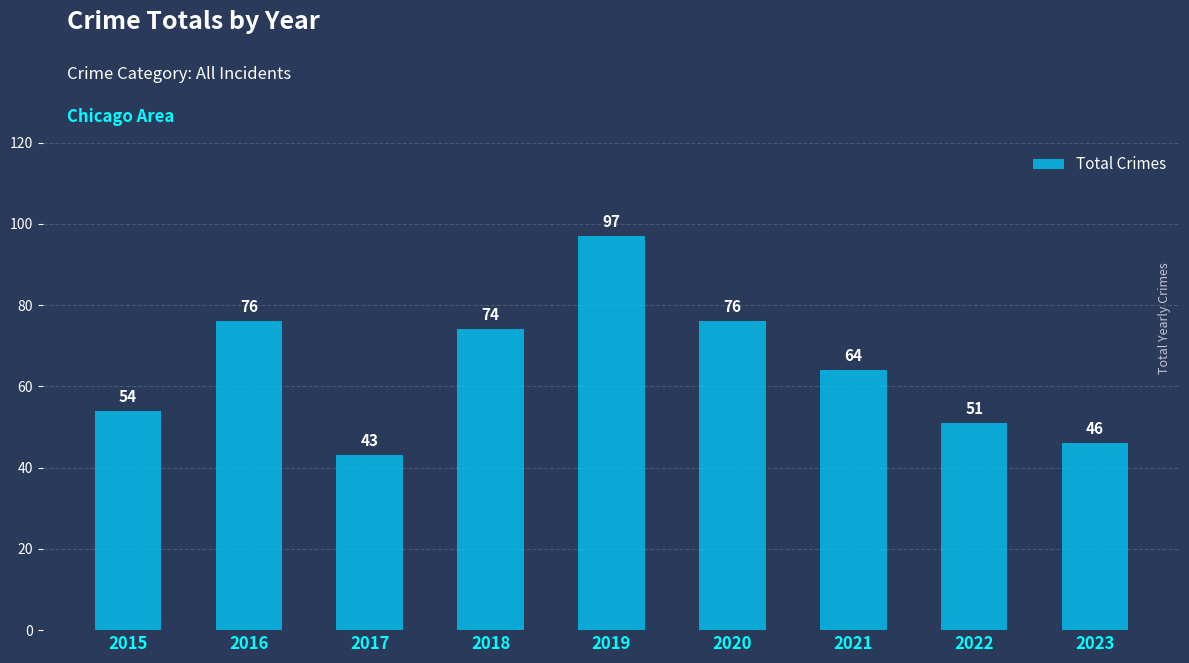

Reading left to right, list all the values displayed in this chart.

2015=54	2016=76	2017=43	2018=74	2019=97	2020=76	2021=64	2022=51	2023=46